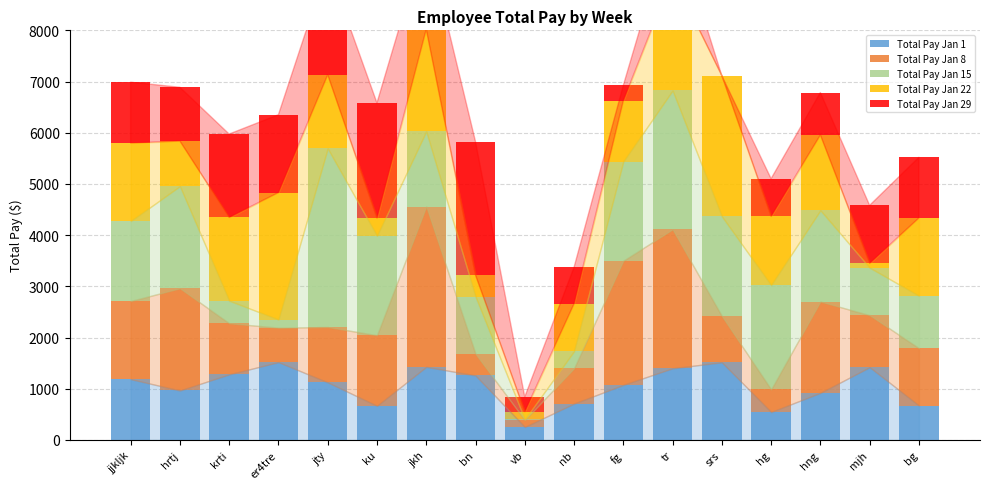

Which series changed the most between bn and fg?

Total Pay Jan 29